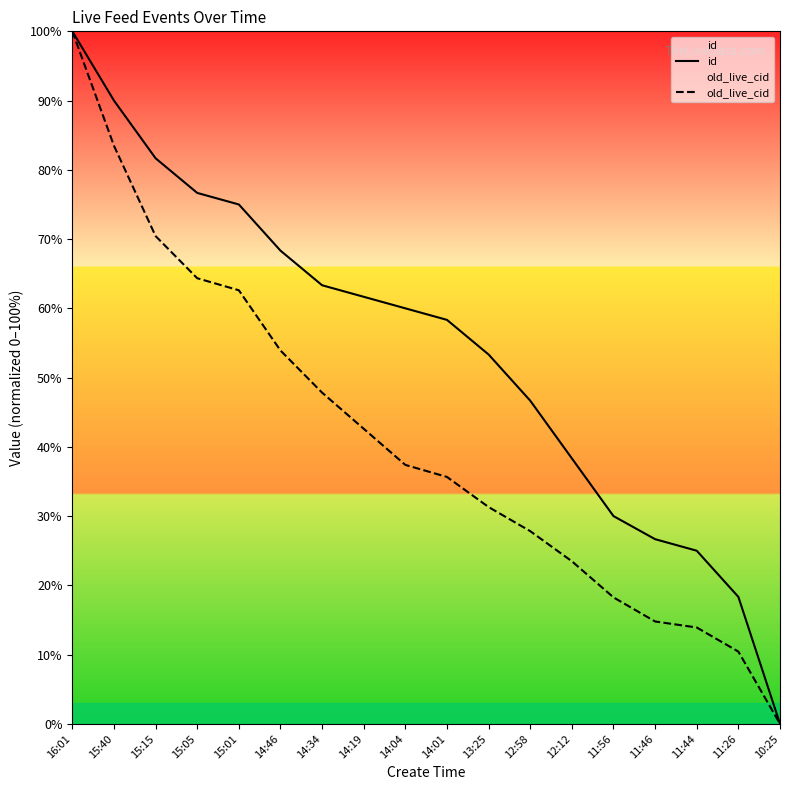

What is the label of the 7th point from the right?

12:58